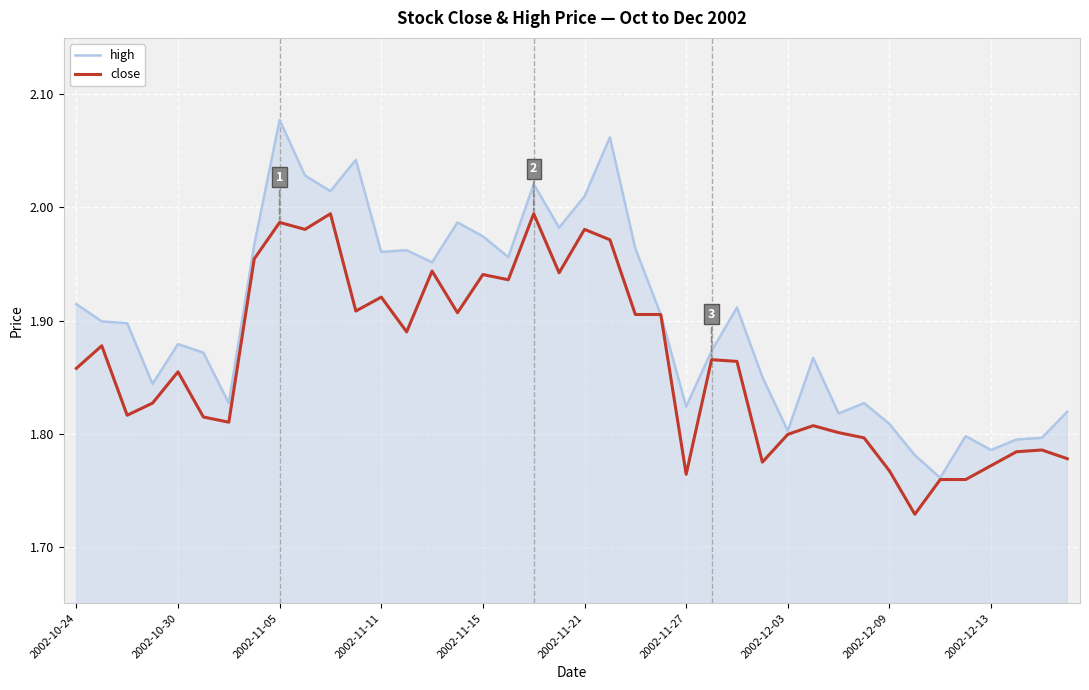

List the series in order of their overall mean, lowest first.

close, high